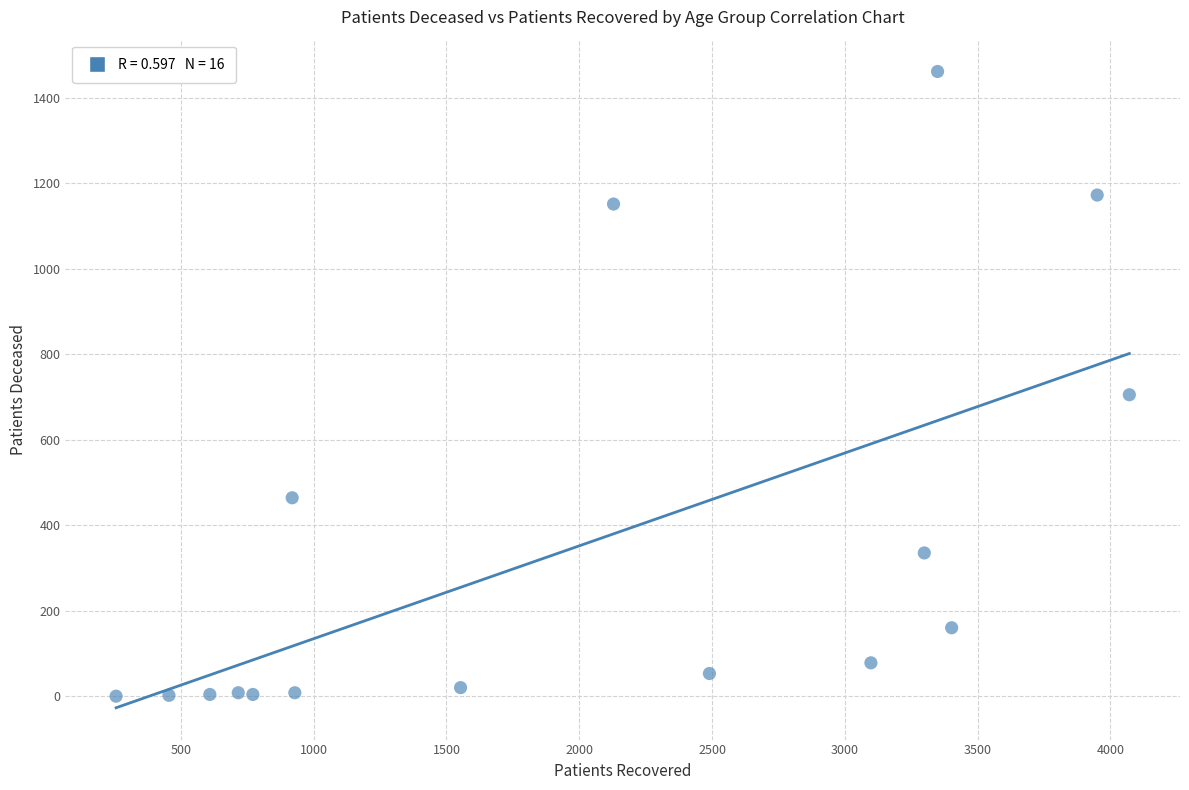

What is the range of X values (max minus min)?

3815